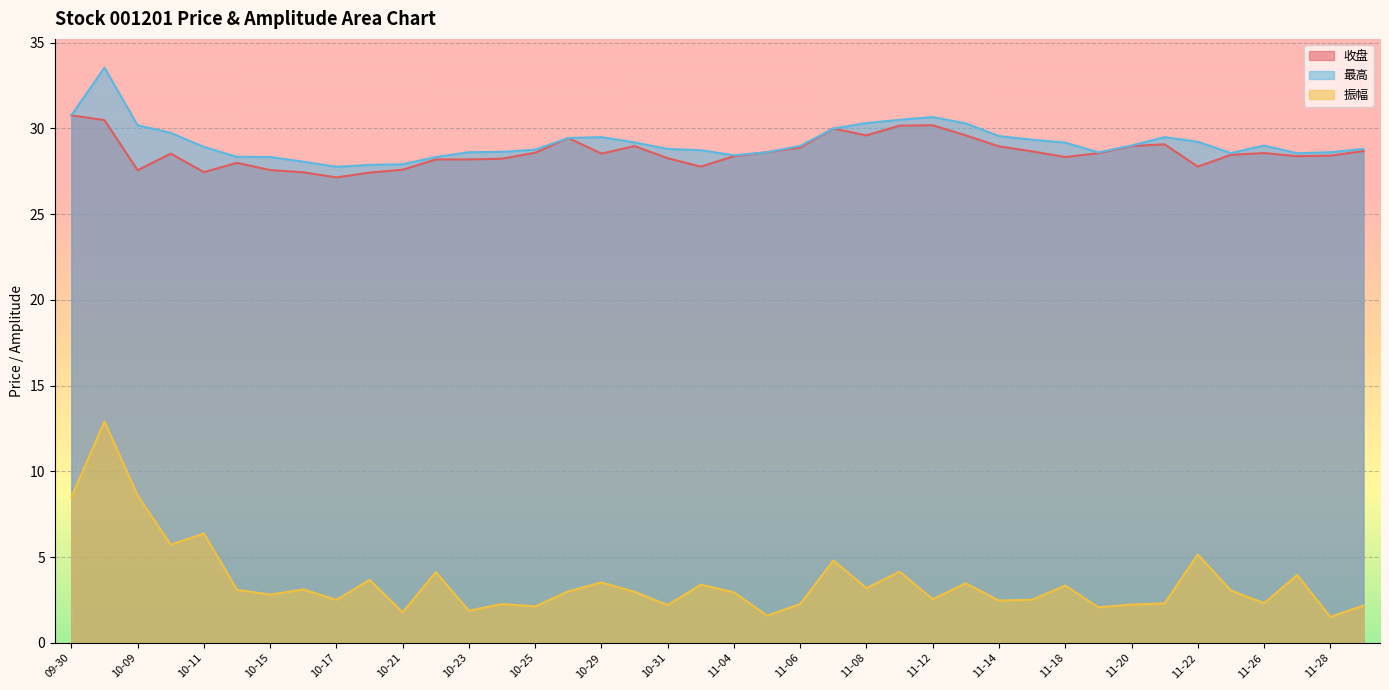

How many data points in 收盘 are above 28?

30